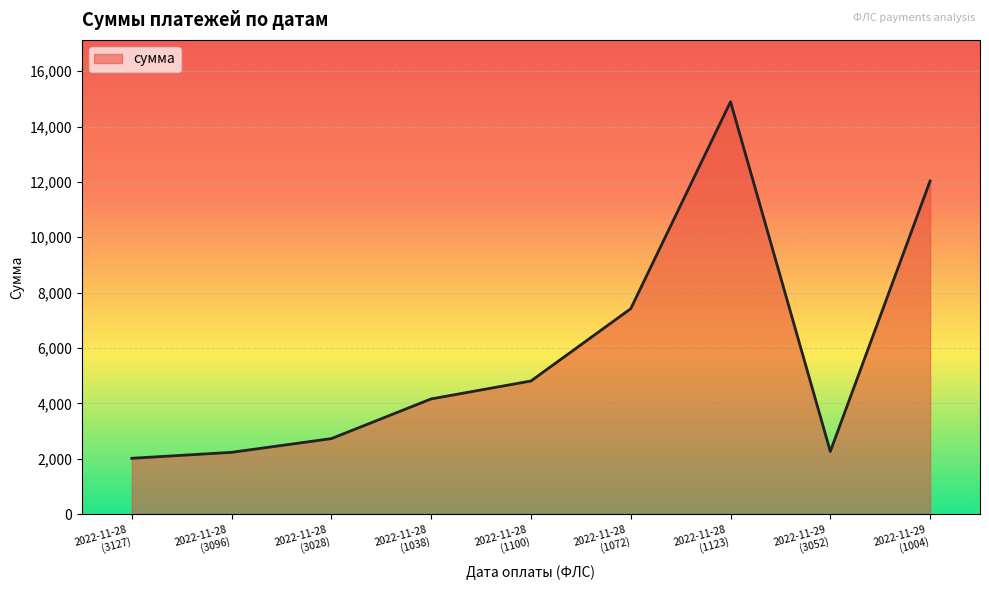

What is the sum of the values at 2022-11-28
(3028) and 2022-11-28
(1072)?

10148.5